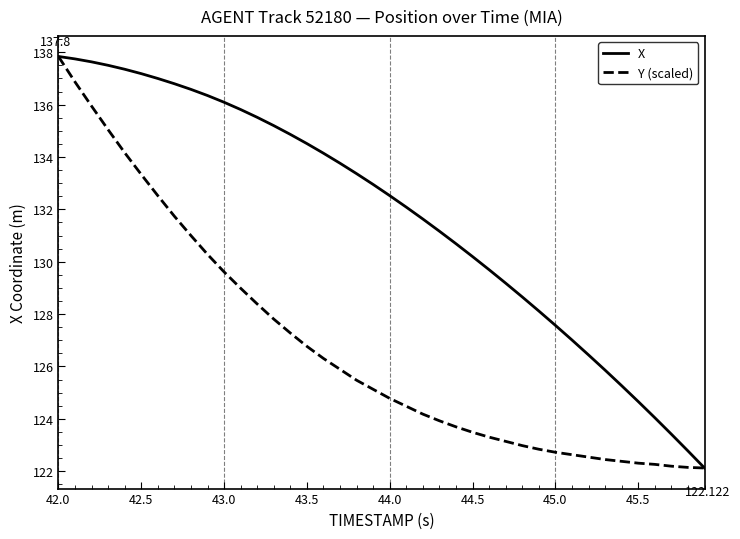

List the series in order of their overall mean, highest first.

X, Y (scaled)